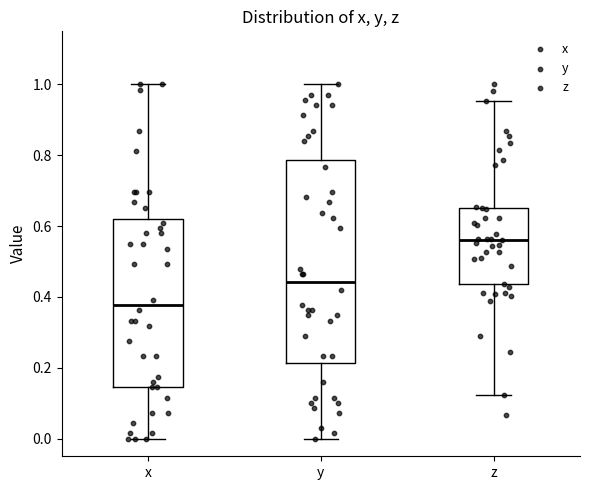

Where is the lower edge of the box for z on the y-axis? The values are not printed on the chart, so give them approximately, as read against the axis.

0.44